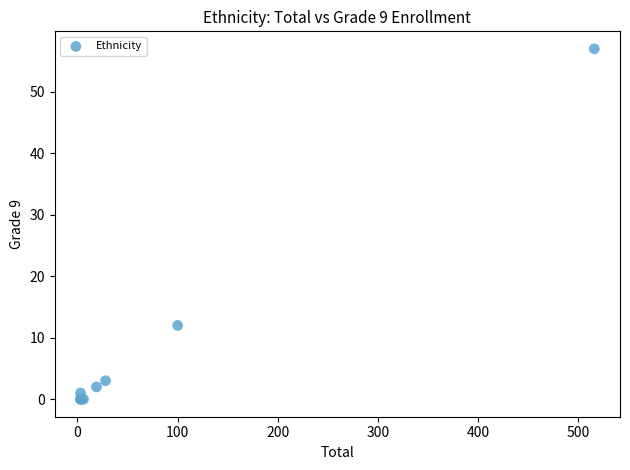

What Y value in the scatter plot is closest to 28?

12